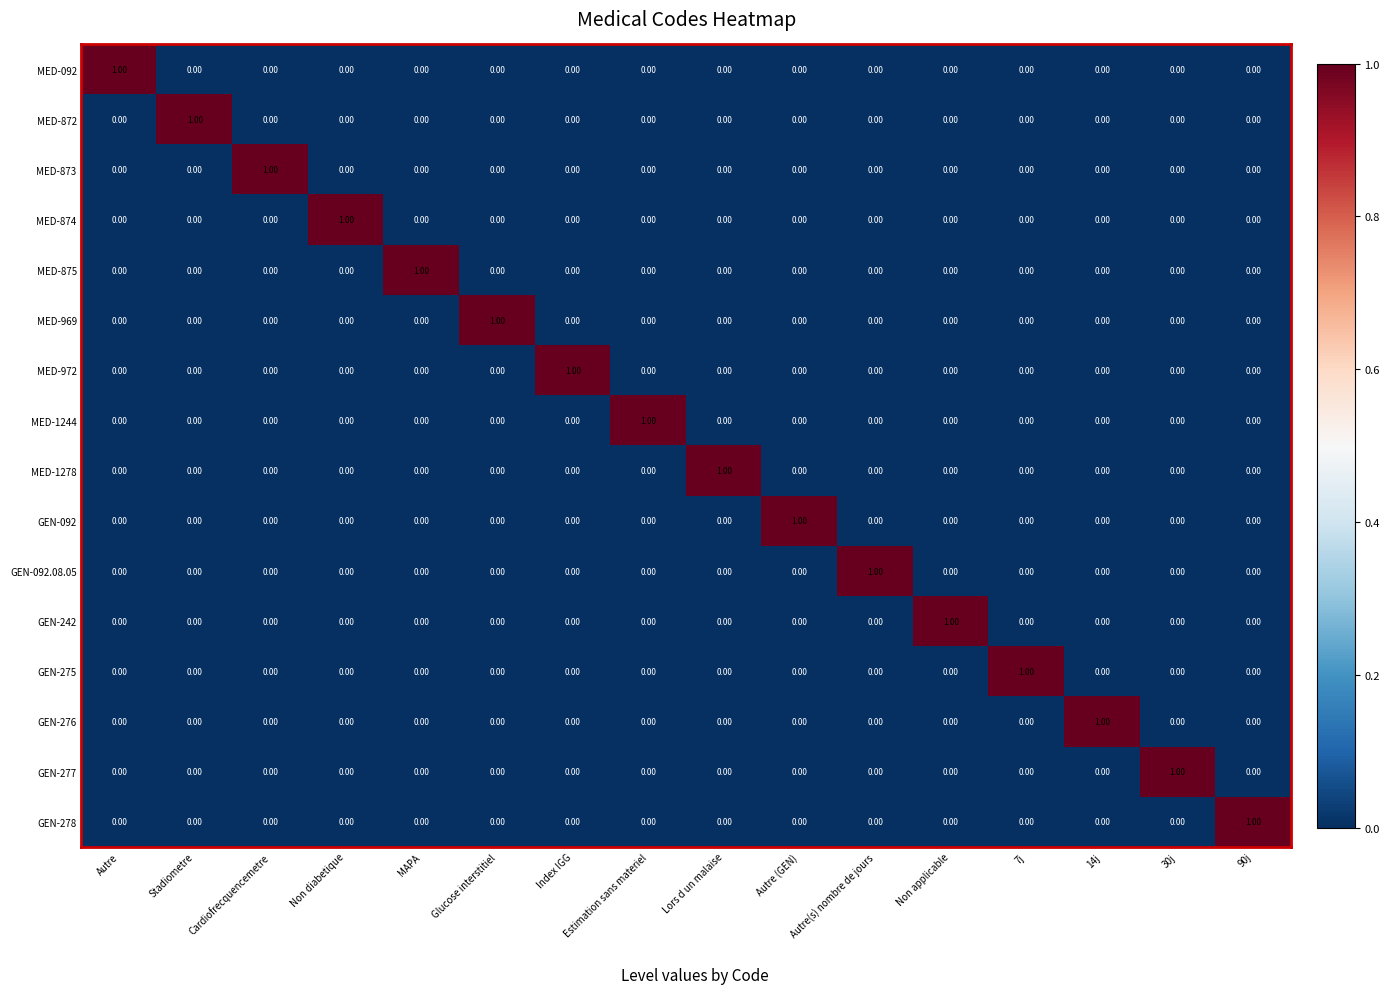

What is the spread (max minus min) of values at Glucose interstitiel?

1